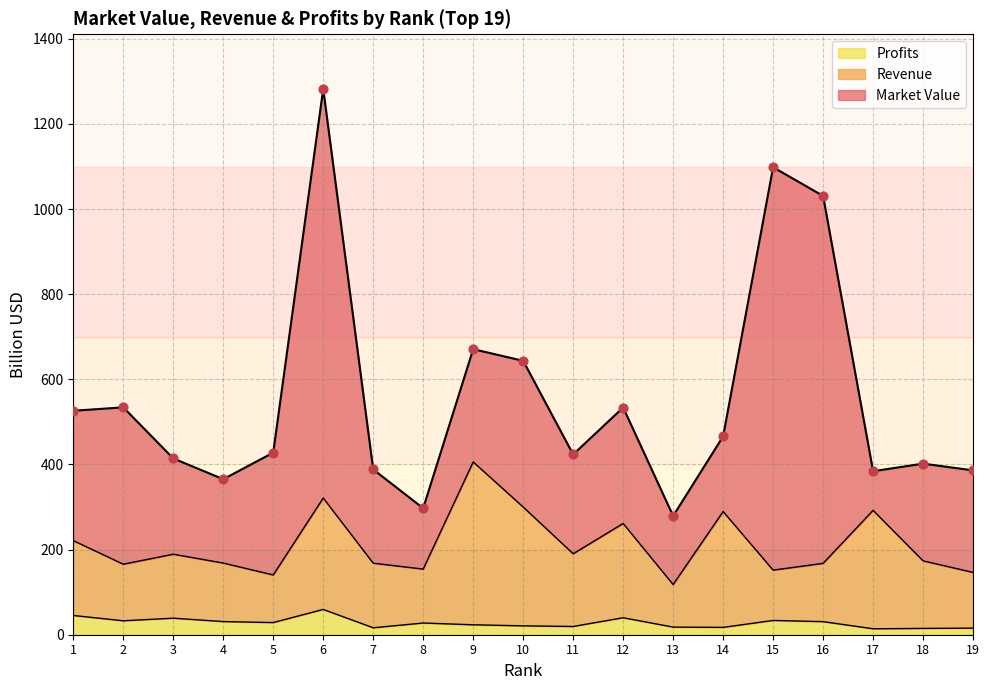

Is the value of Revenue at 7 greater than the value of Profits at 7?

Yes